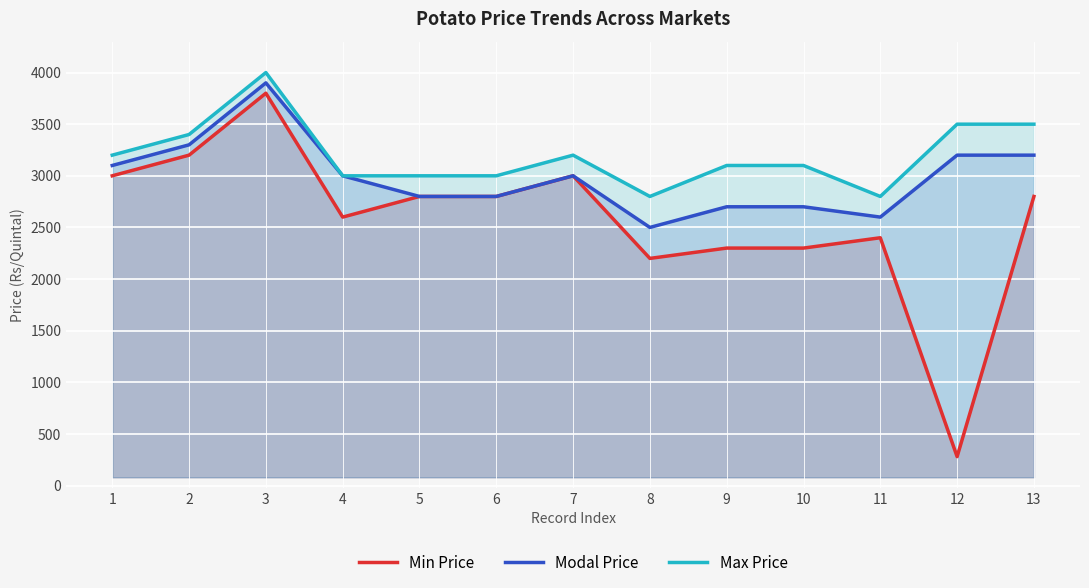

How many lines are shown in the chart?

3